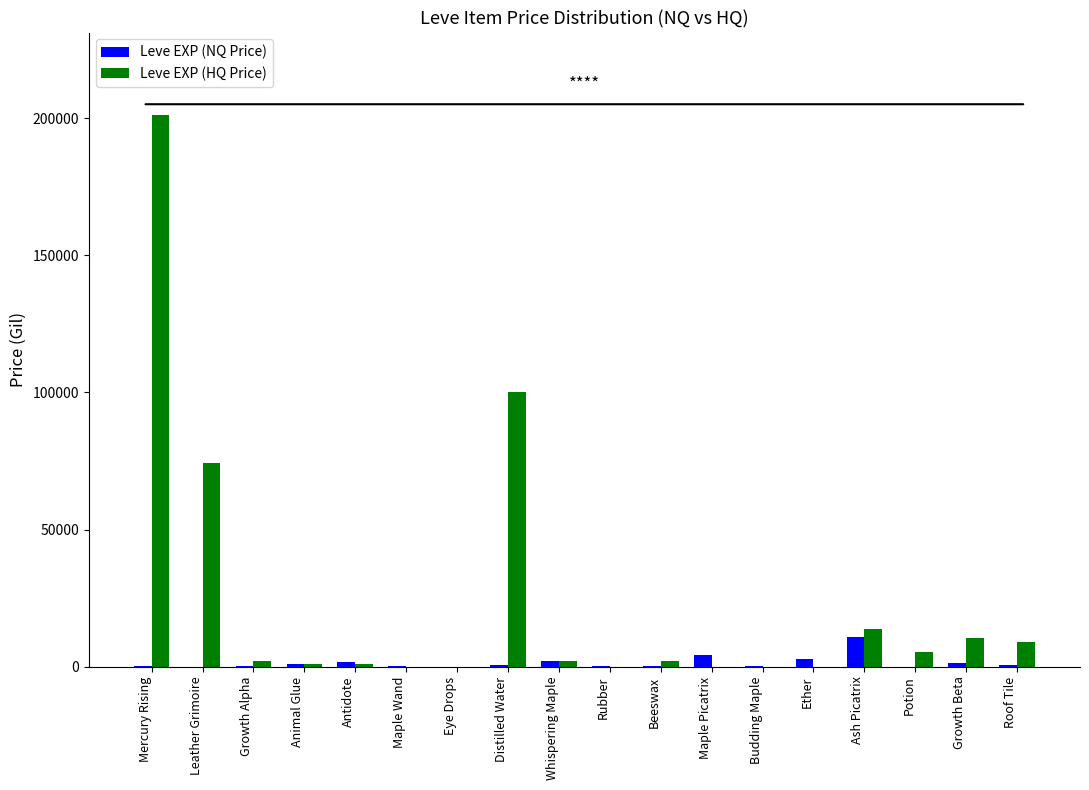

What are all the series names shown in the legend?

Leve EXP (NQ Price), Leve EXP (HQ Price)